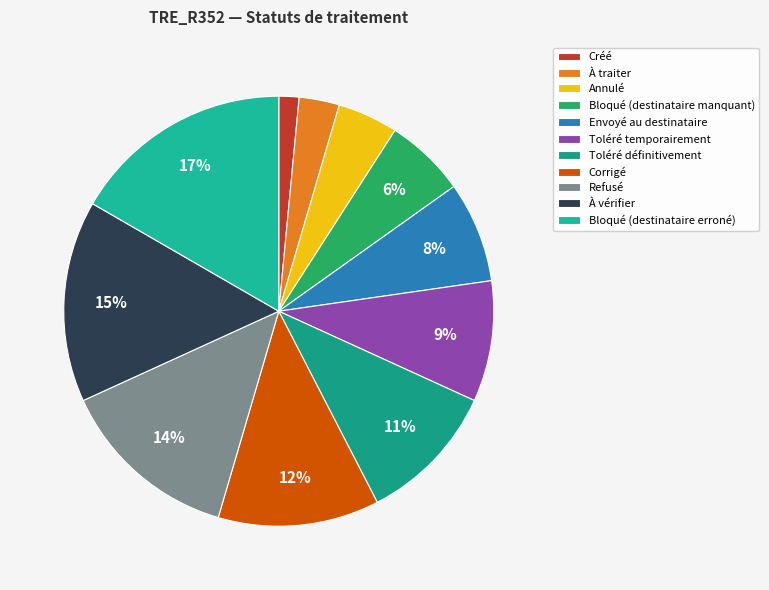

Is there a majority slice in this chart?

No